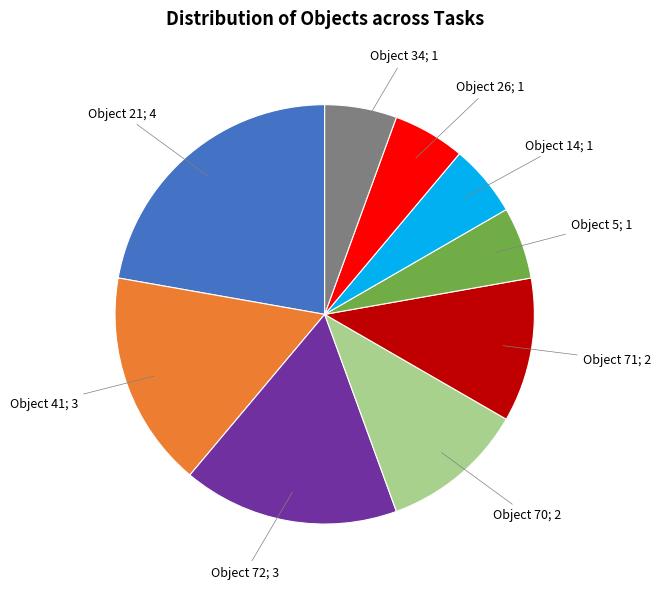

Which slice is the largest?

21